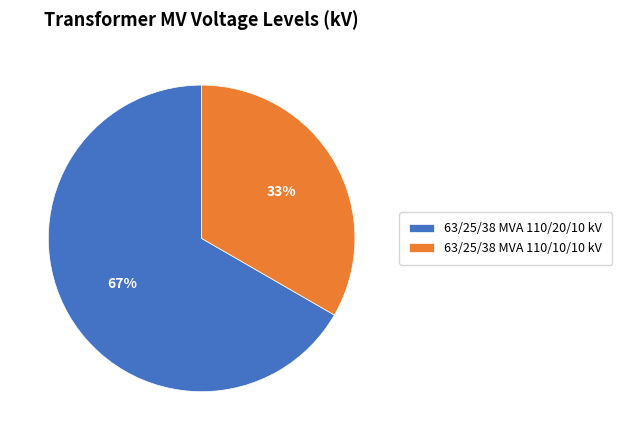

Is the sum of 63/25/38 MVA 110/20/10 kV and 63/25/38 MVA 110/10/10 kV greater than half?

Yes